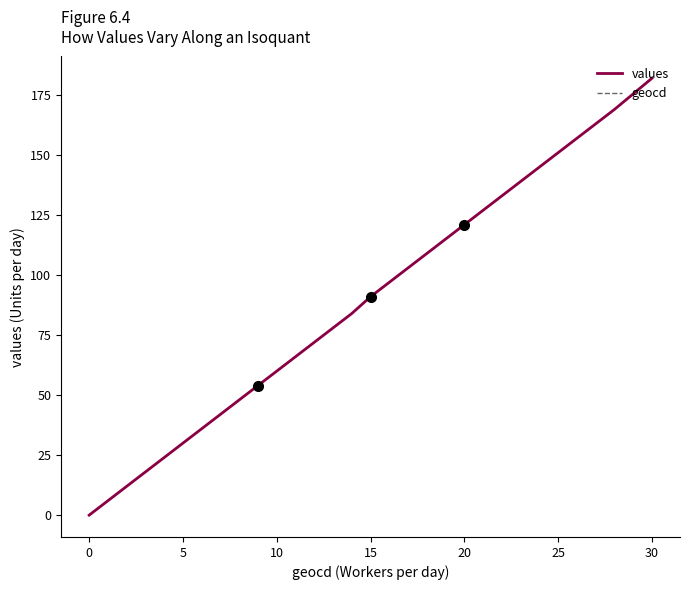

What are all the series names shown in the legend?

values, geocd